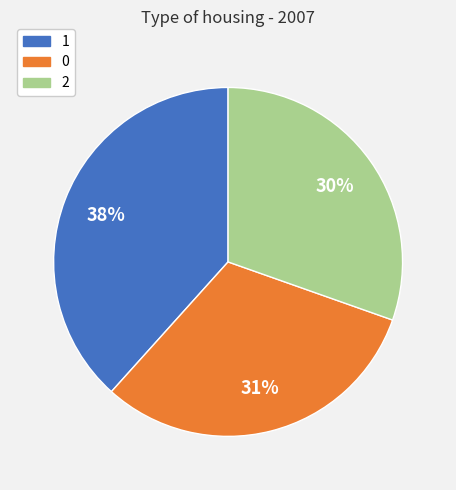

Does 1 represent more than half of the total?

No